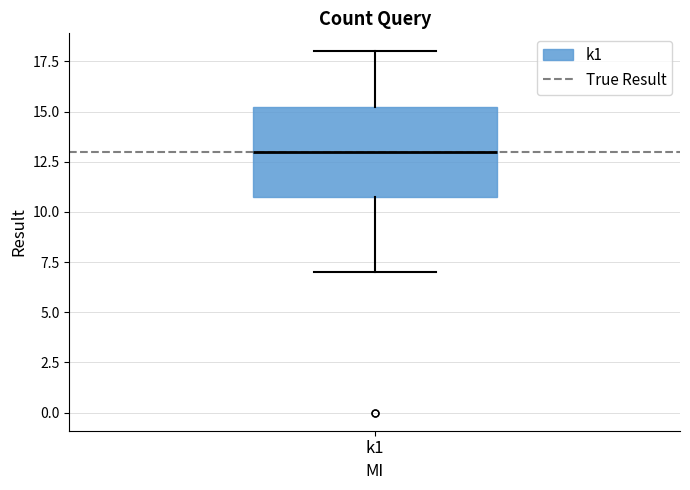

Transcribe this box plot: give where the median line is, the range the box spans, and where the two whiskers end, as read against the y-axis. The values are not printed on the chart, so give them approximately, as read against the axis.

median 13.0, box 11.0 to 15.5, whiskers 7.0 to 18.0